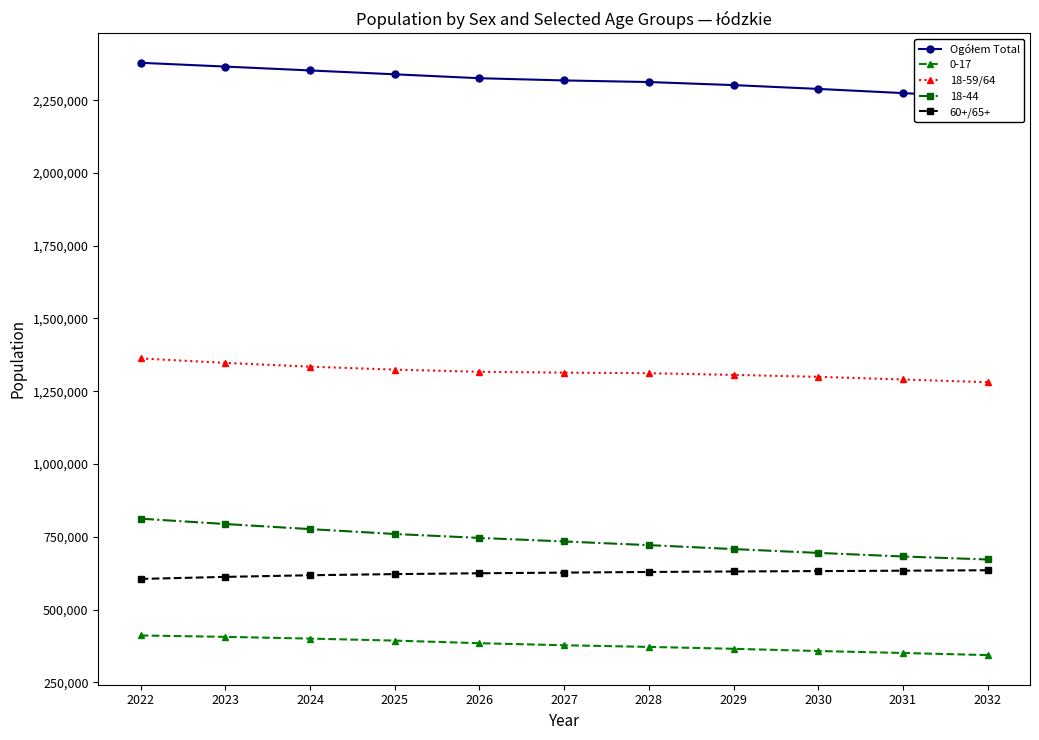

What is the sum of the 18-59/64 values at 2024 and 2022?

2697012